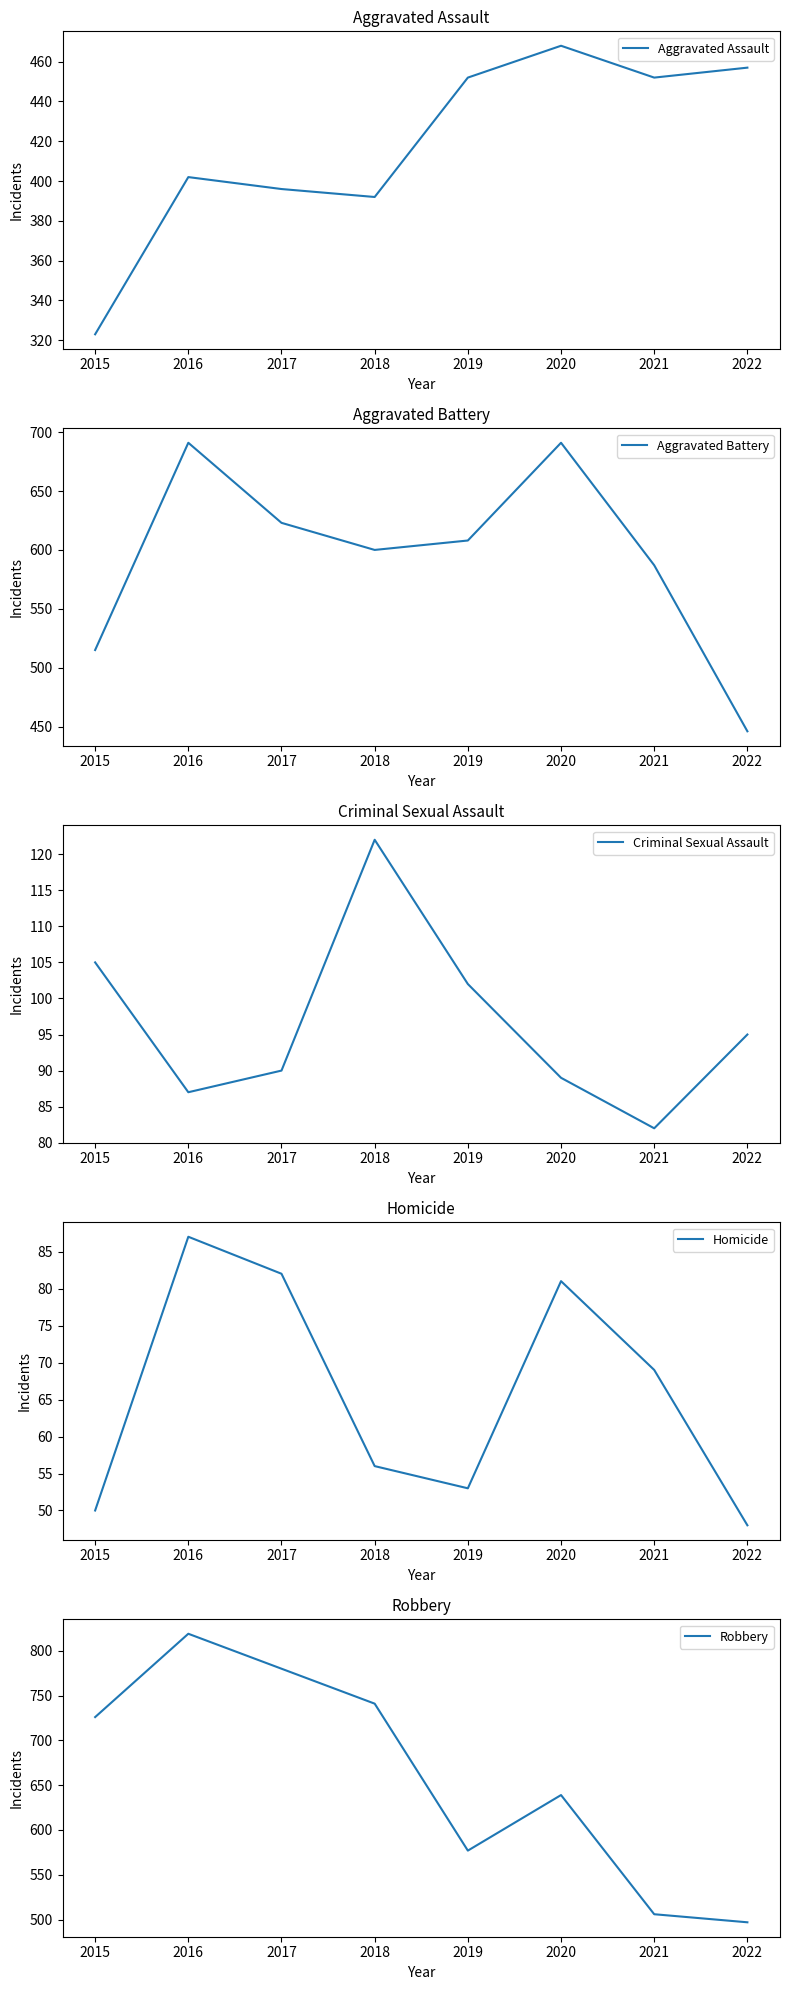

What is the lowest value of the Criminal Sexual Assault series?

82